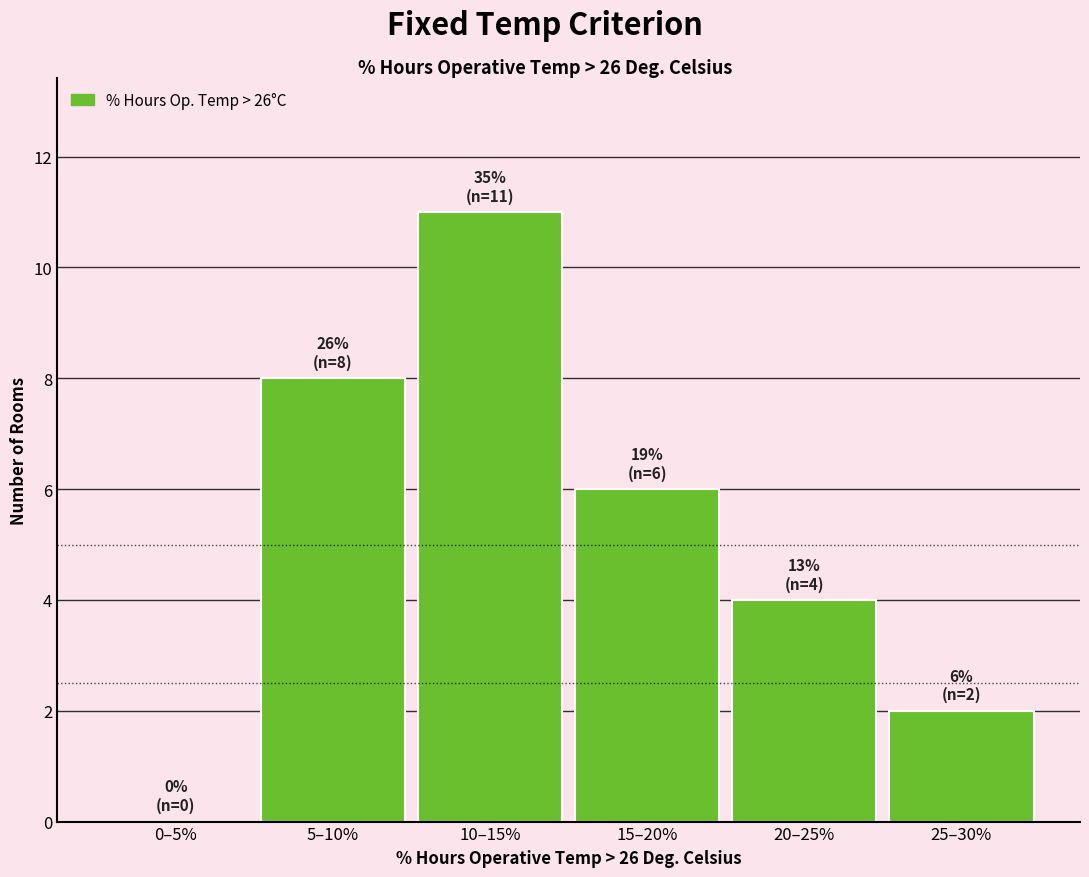

Reading right to left, extract all data points from this chart.

25–30%=2	20–25%=4	15–20%=6	10–15%=11	5–10%=8	0–5%=0